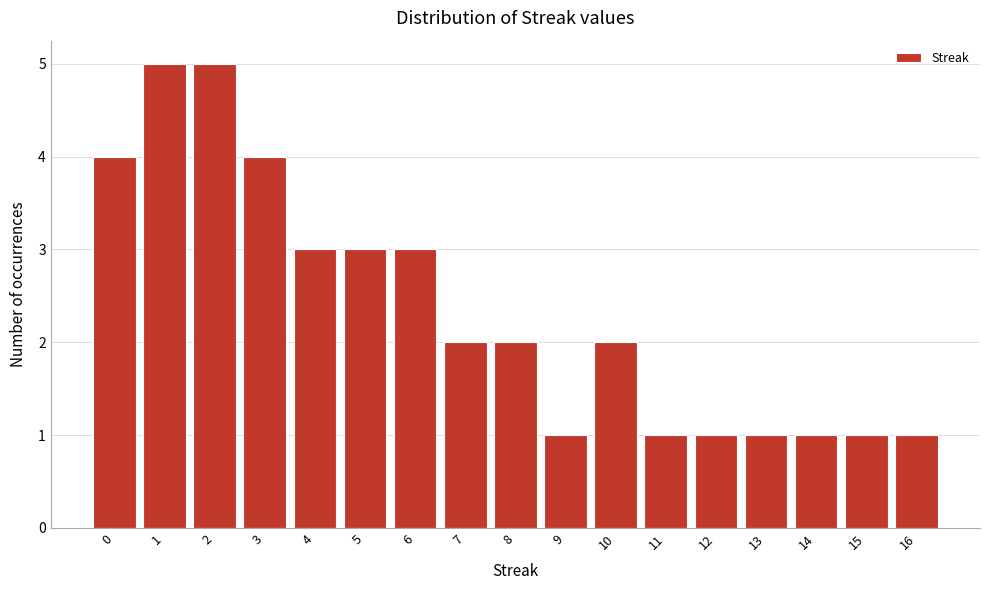

Reading left to right, extract all data points from this chart.

4	5	5	4	3	3	3	2	2	1	2	1	1	1	1	1	1